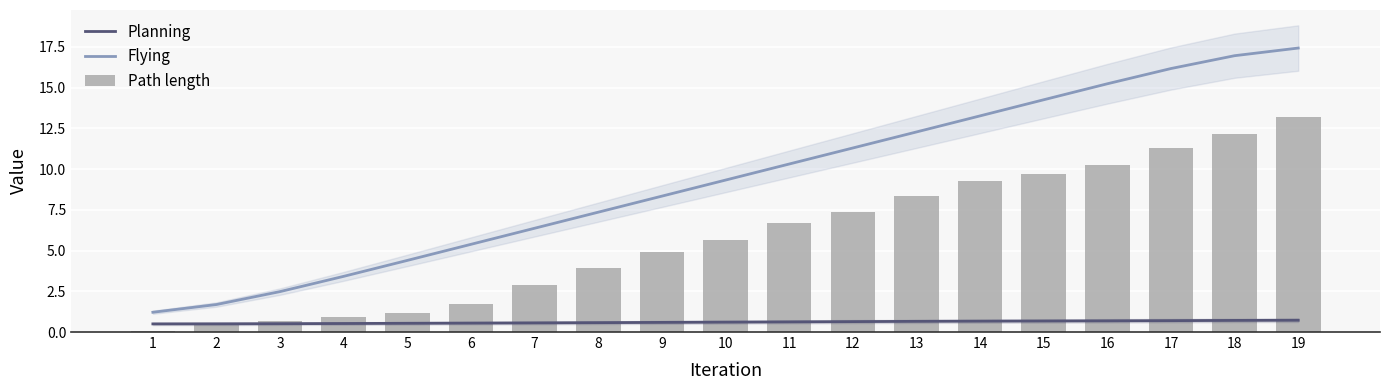

Are the bars grouped side by side (vs. stacked)?

Yes